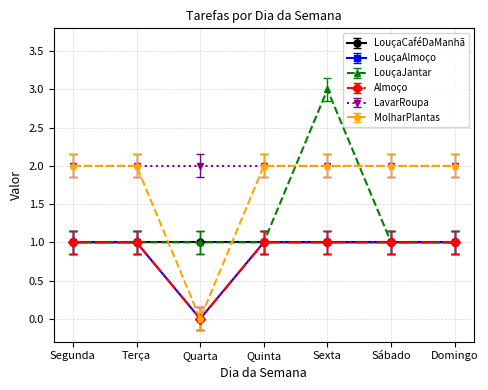

At which label is LouçaJantar closest to 2?

Segunda